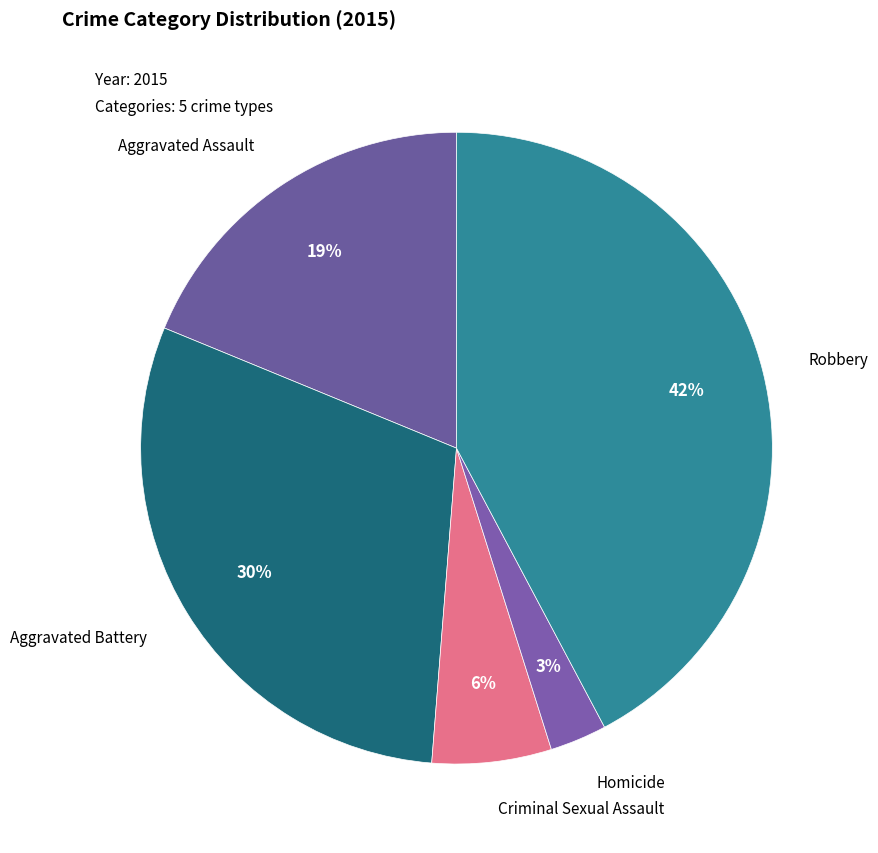

Between Homicide and Robbery, which is larger?

Robbery